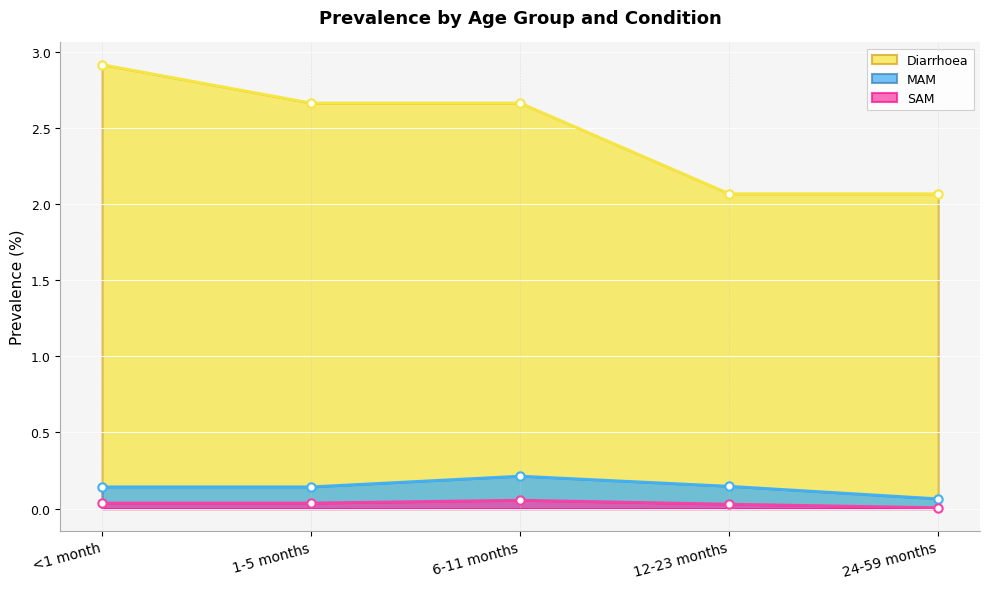

True or false: SAM and Diarrhoea intersect in this chart.

False